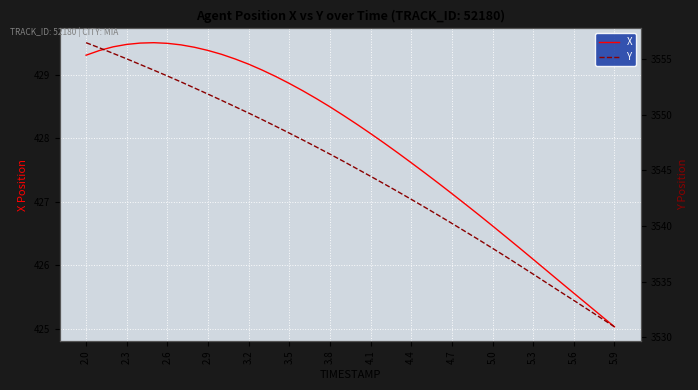

How many lines are shown in the chart?

2